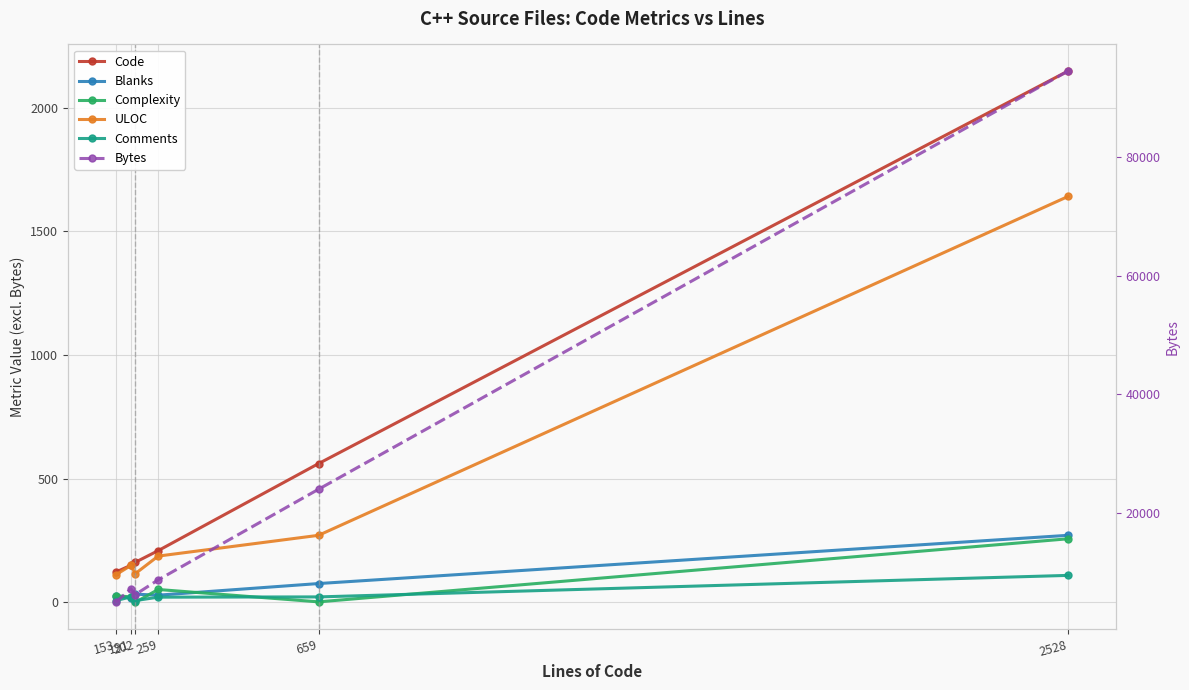

What is the sum of the ULOC values at 2528 and 259?

1828